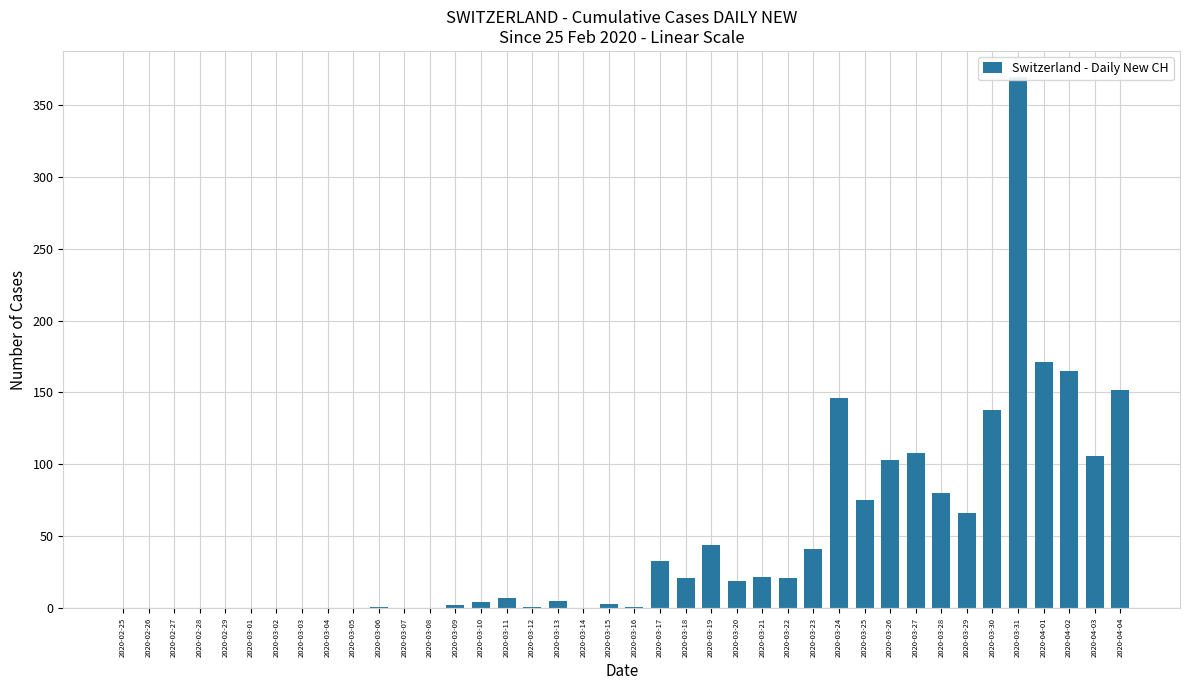

What is the sum of the values at 2020-03-26 and 2020-03-22?

124